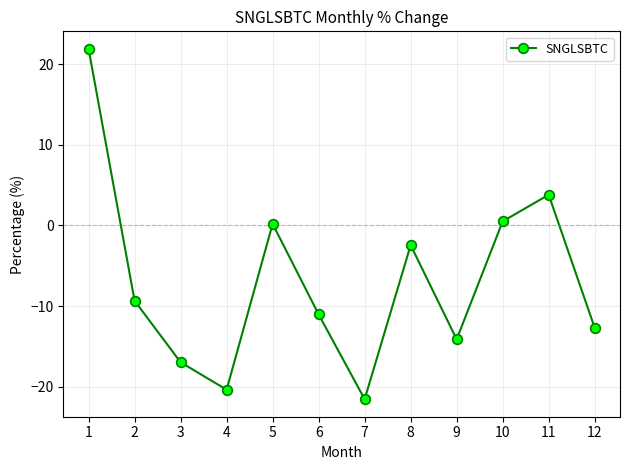

What is the difference between the values at 8 and 6?

8.6